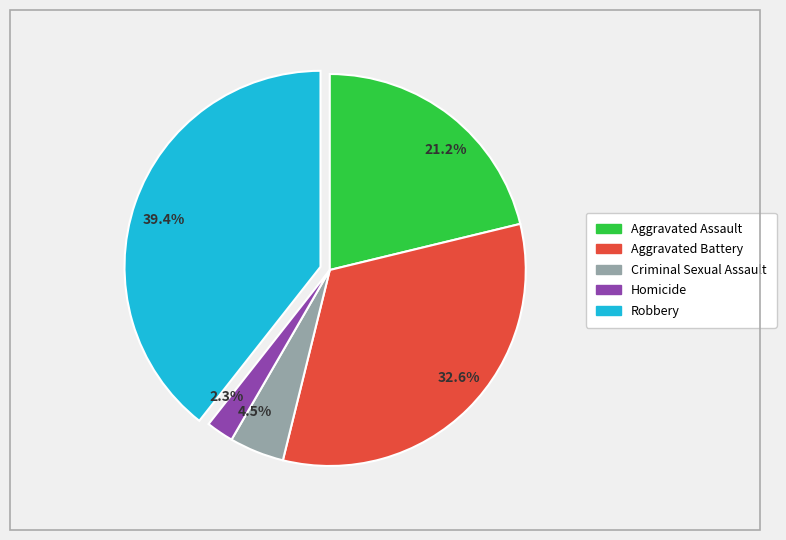

Is there a majority slice in this chart?

No